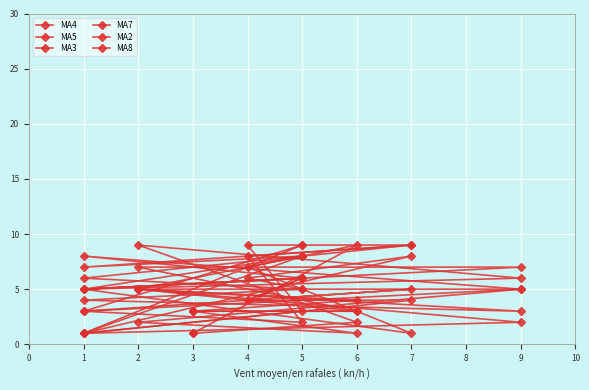

Is this an area chart (filled region under the line)?

No